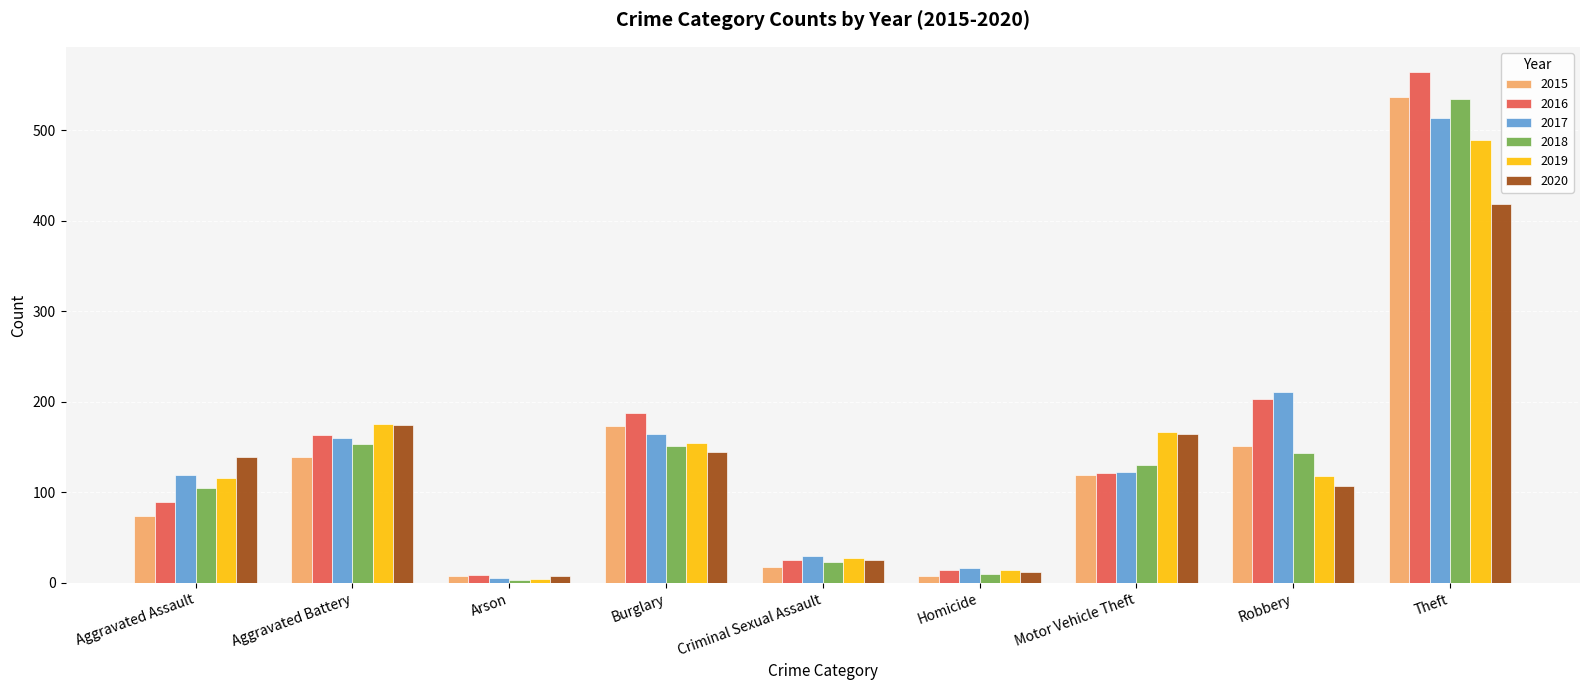

What value does the 2016 series have at Arson, to the nearest 10?

10